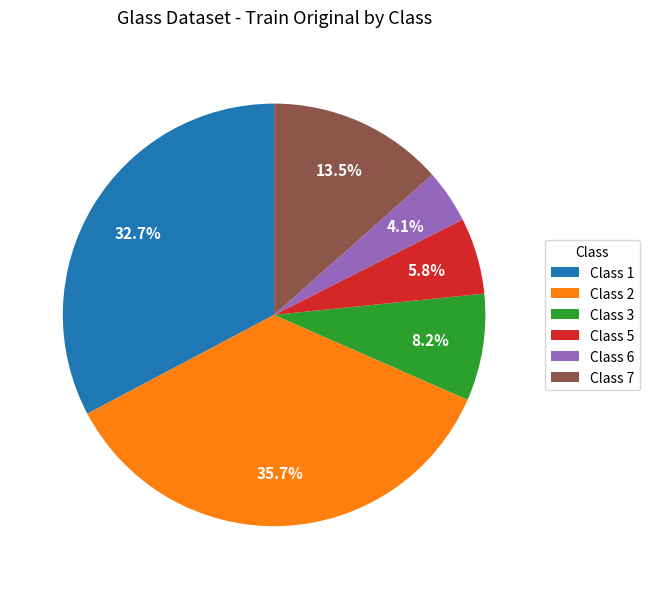

Combined, what portion of the pie is Class 2 and Class 1?

68.4%